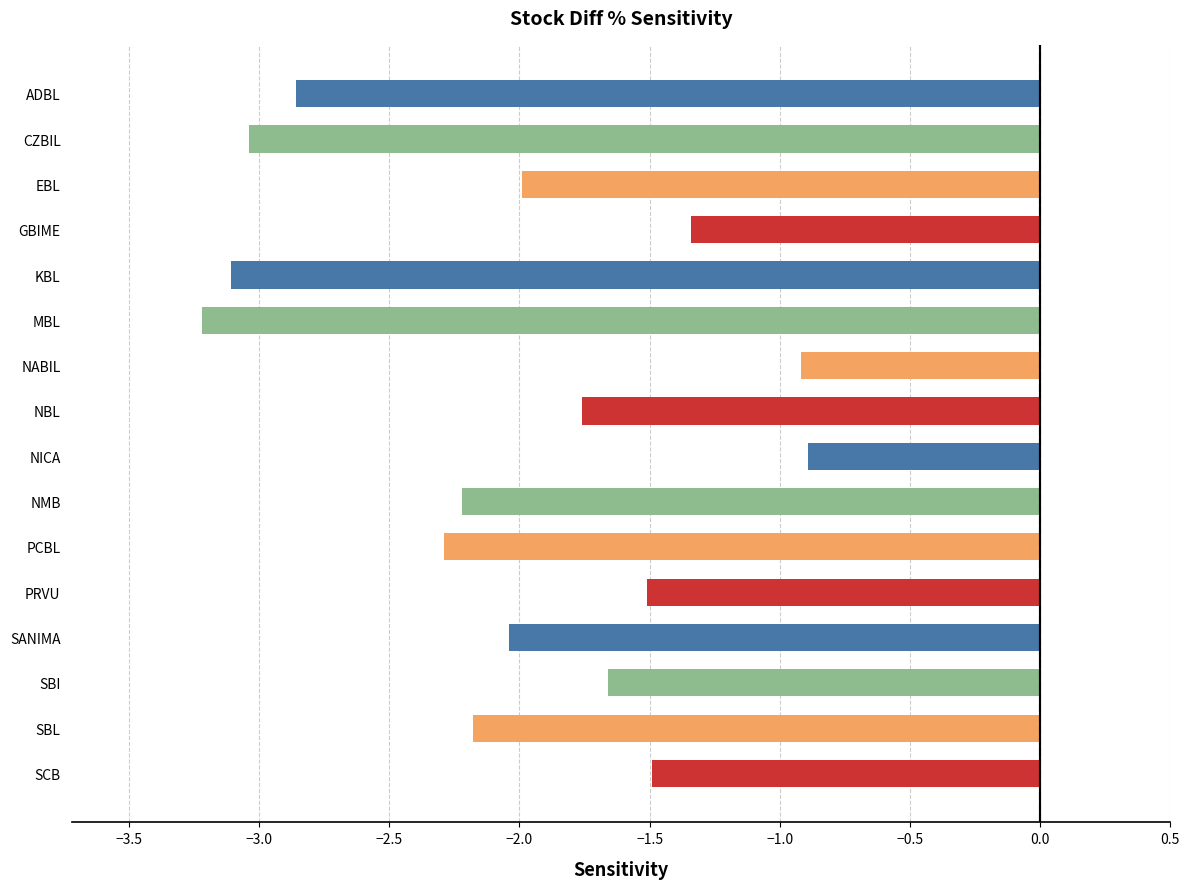

What is the difference between the maximum and minimum values?

2.3